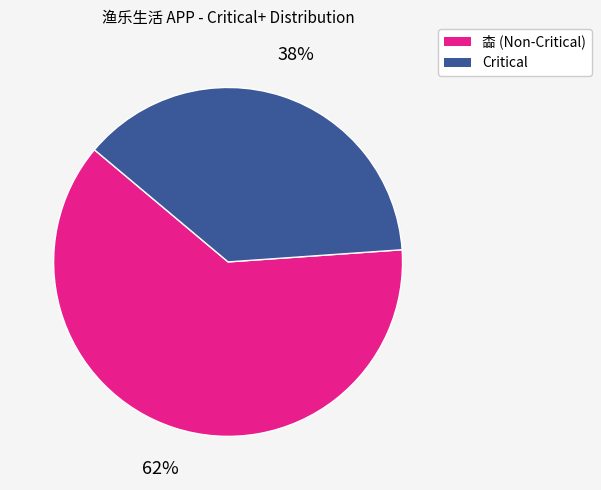

What percentage is the Critical slice, to the nearest percent?

38%